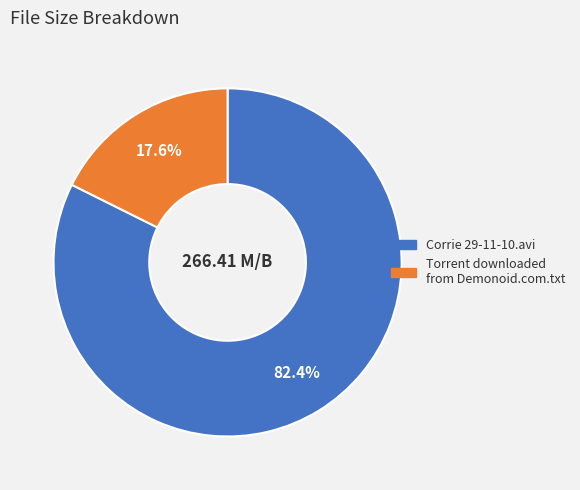

To the nearest percent, what is the difference between the largest and smallest slice percentages?

65%